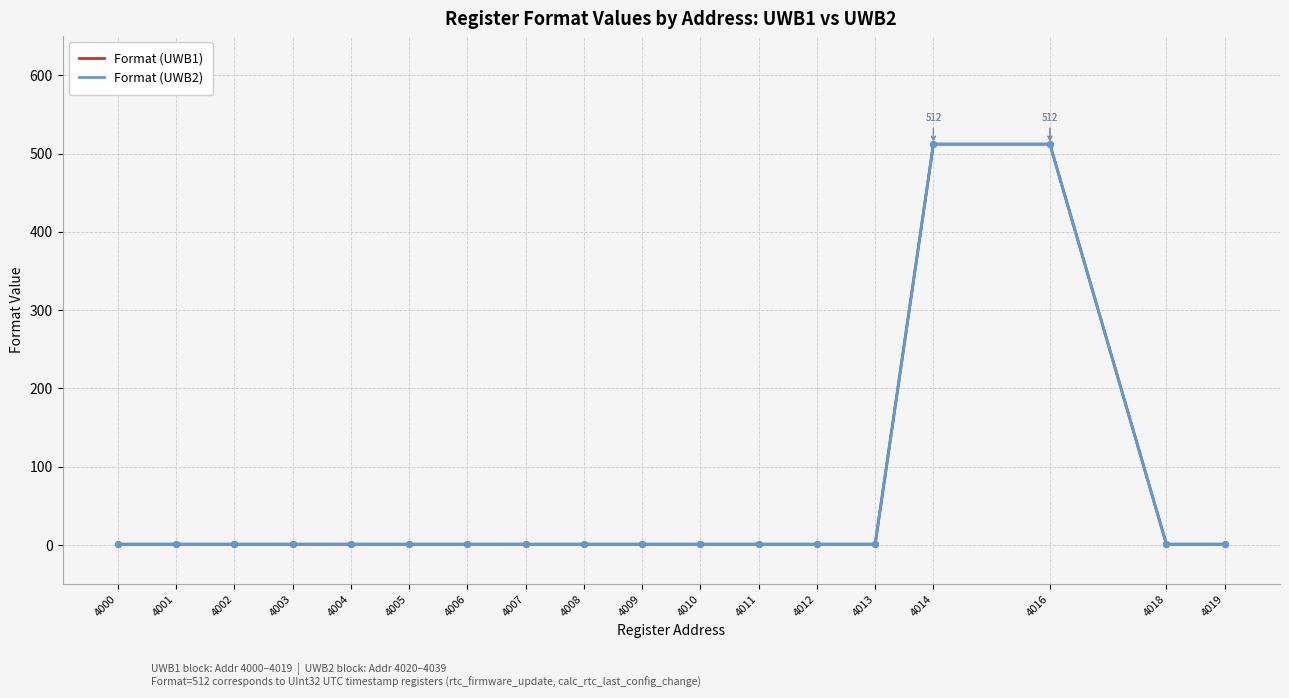

Is this an area chart (filled region under the line)?

No